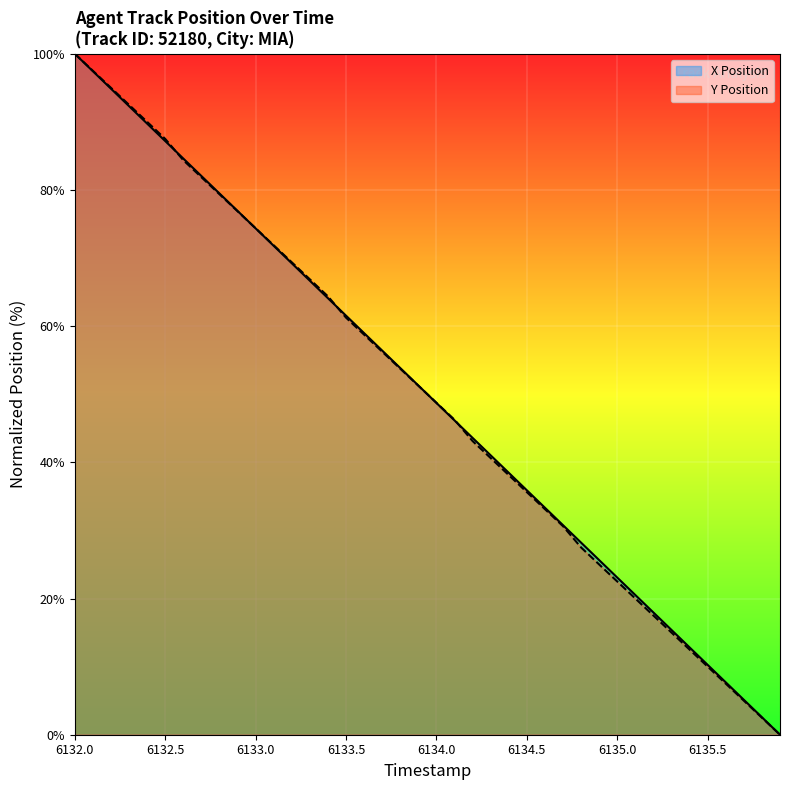

List the labels in order of Y Position value, largest first.

6132.0, 6132.1, 6132.2, 6132.3, 6132.4, 6132.5, 6132.6, 6132.7, 6132.8, 6132.9, 6133.0, 6133.1, 6133.2, 6133.3, 6133.4, 6133.5, 6133.6, 6133.7, 6133.8, 6133.9, 6134.0, 6134.1, 6134.2, 6134.3, 6134.4, 6134.5, 6134.6, 6134.7, 6134.8, 6134.9, 6135.0, 6135.1, 6135.2, 6135.3, 6135.4, 6135.5, 6135.6, 6135.7, 6135.8, 6135.9